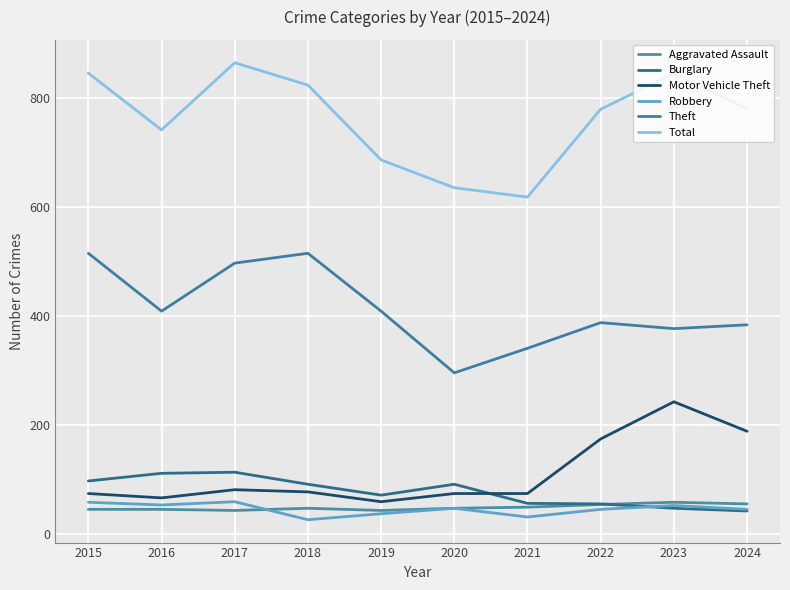

Which series has the largest total across all categories?

Total